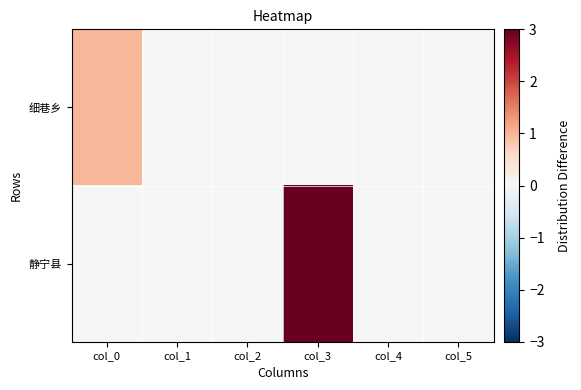

Reading right to left, list all the values displayed in this chart.

细巷乡: col_5=0	col_4=0	col_3=0	col_2=0	col_1=0	col_0=1
静宁县: col_5=0	col_4=0	col_3=3	col_2=0	col_1=0	col_0=0